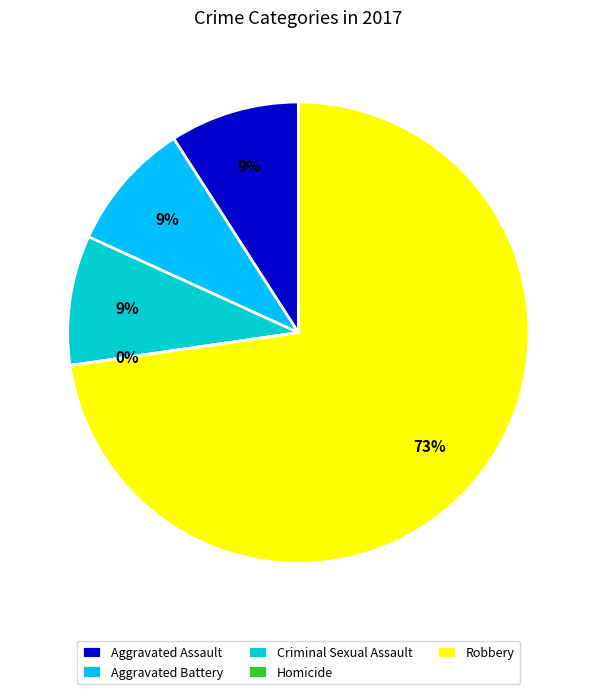

Is there a majority slice in this chart?

Yes